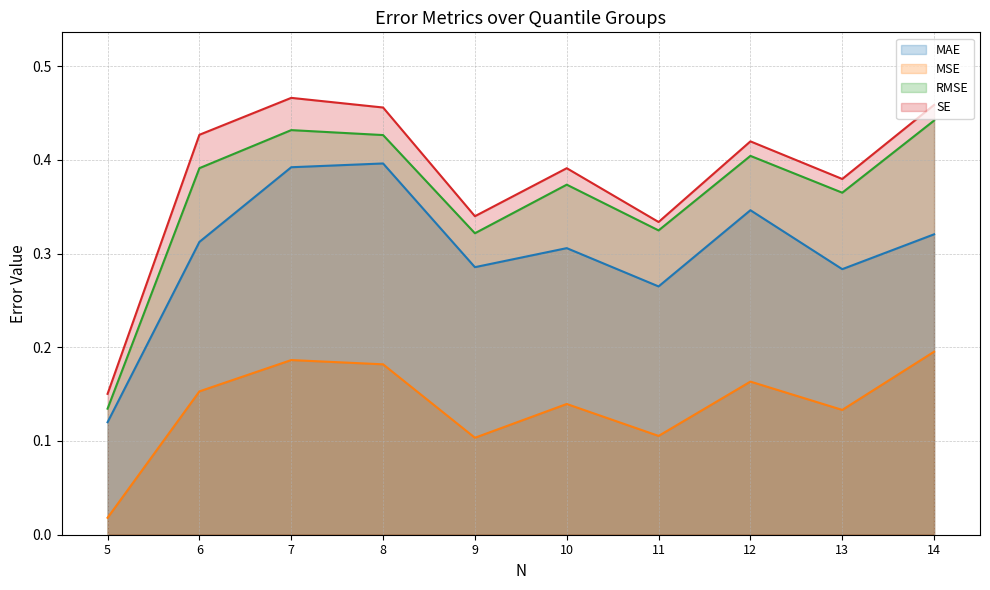

True or false: SE and MSE cross at least once.

False